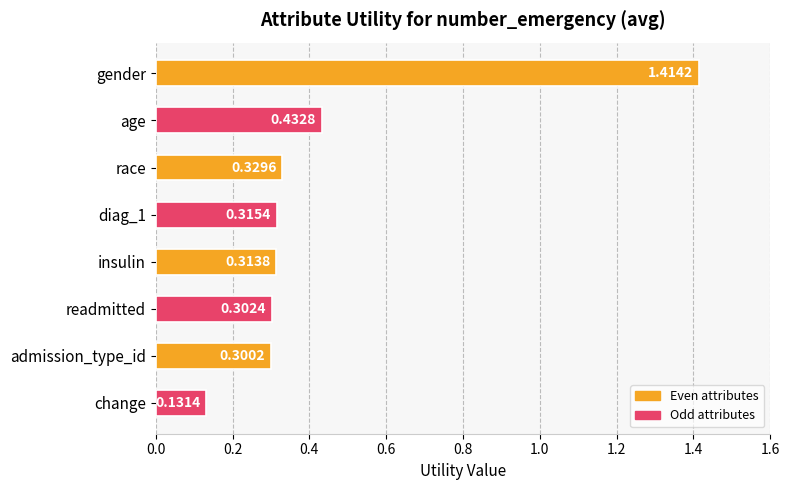

What is the label of the 7th bar from the top?

admission_type_id